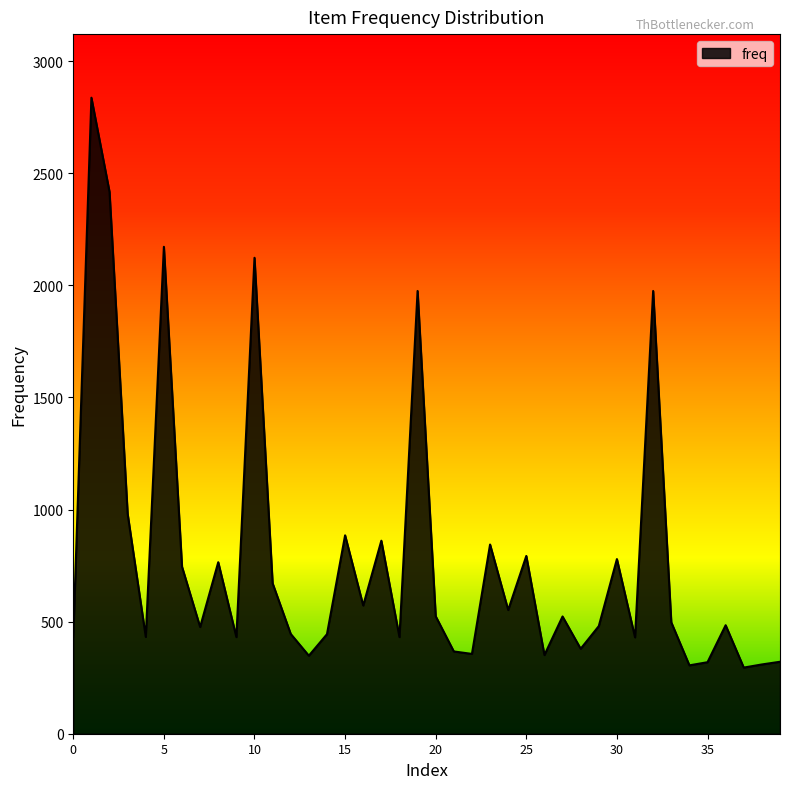

How many values are below 497?

20